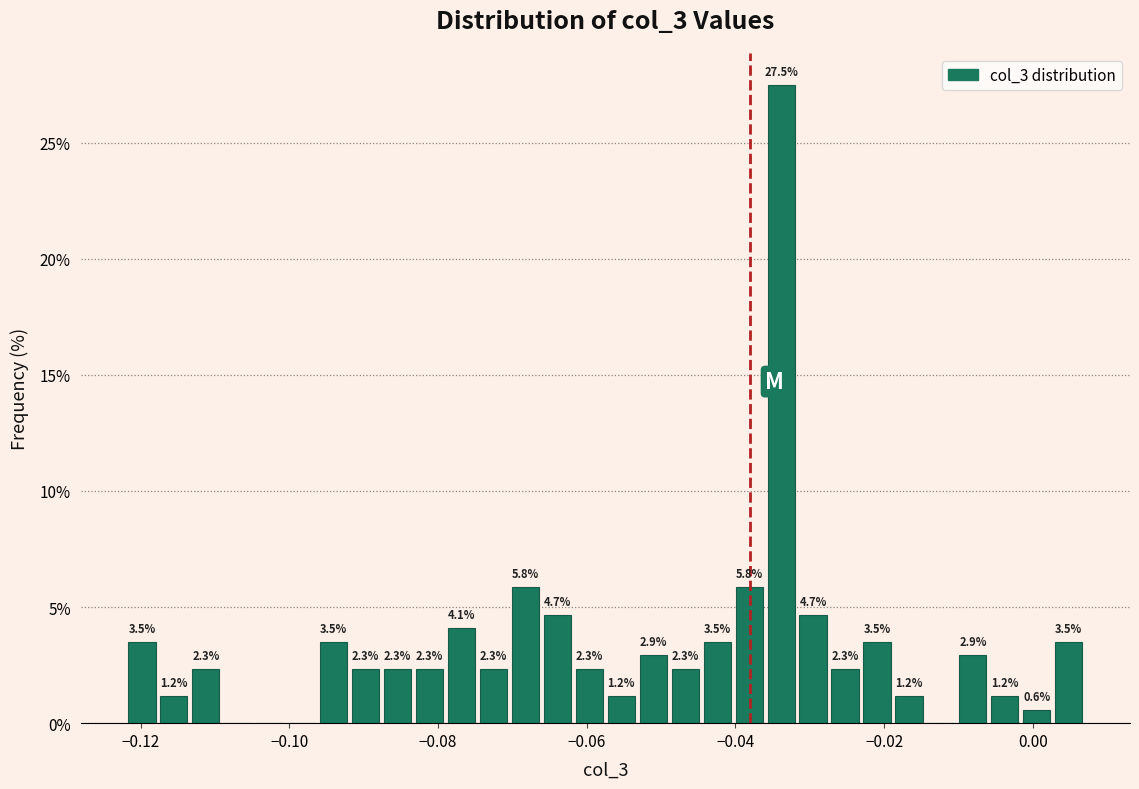

Read against the x-axis, roughly where is the centre of the tallest bar?

-0.034